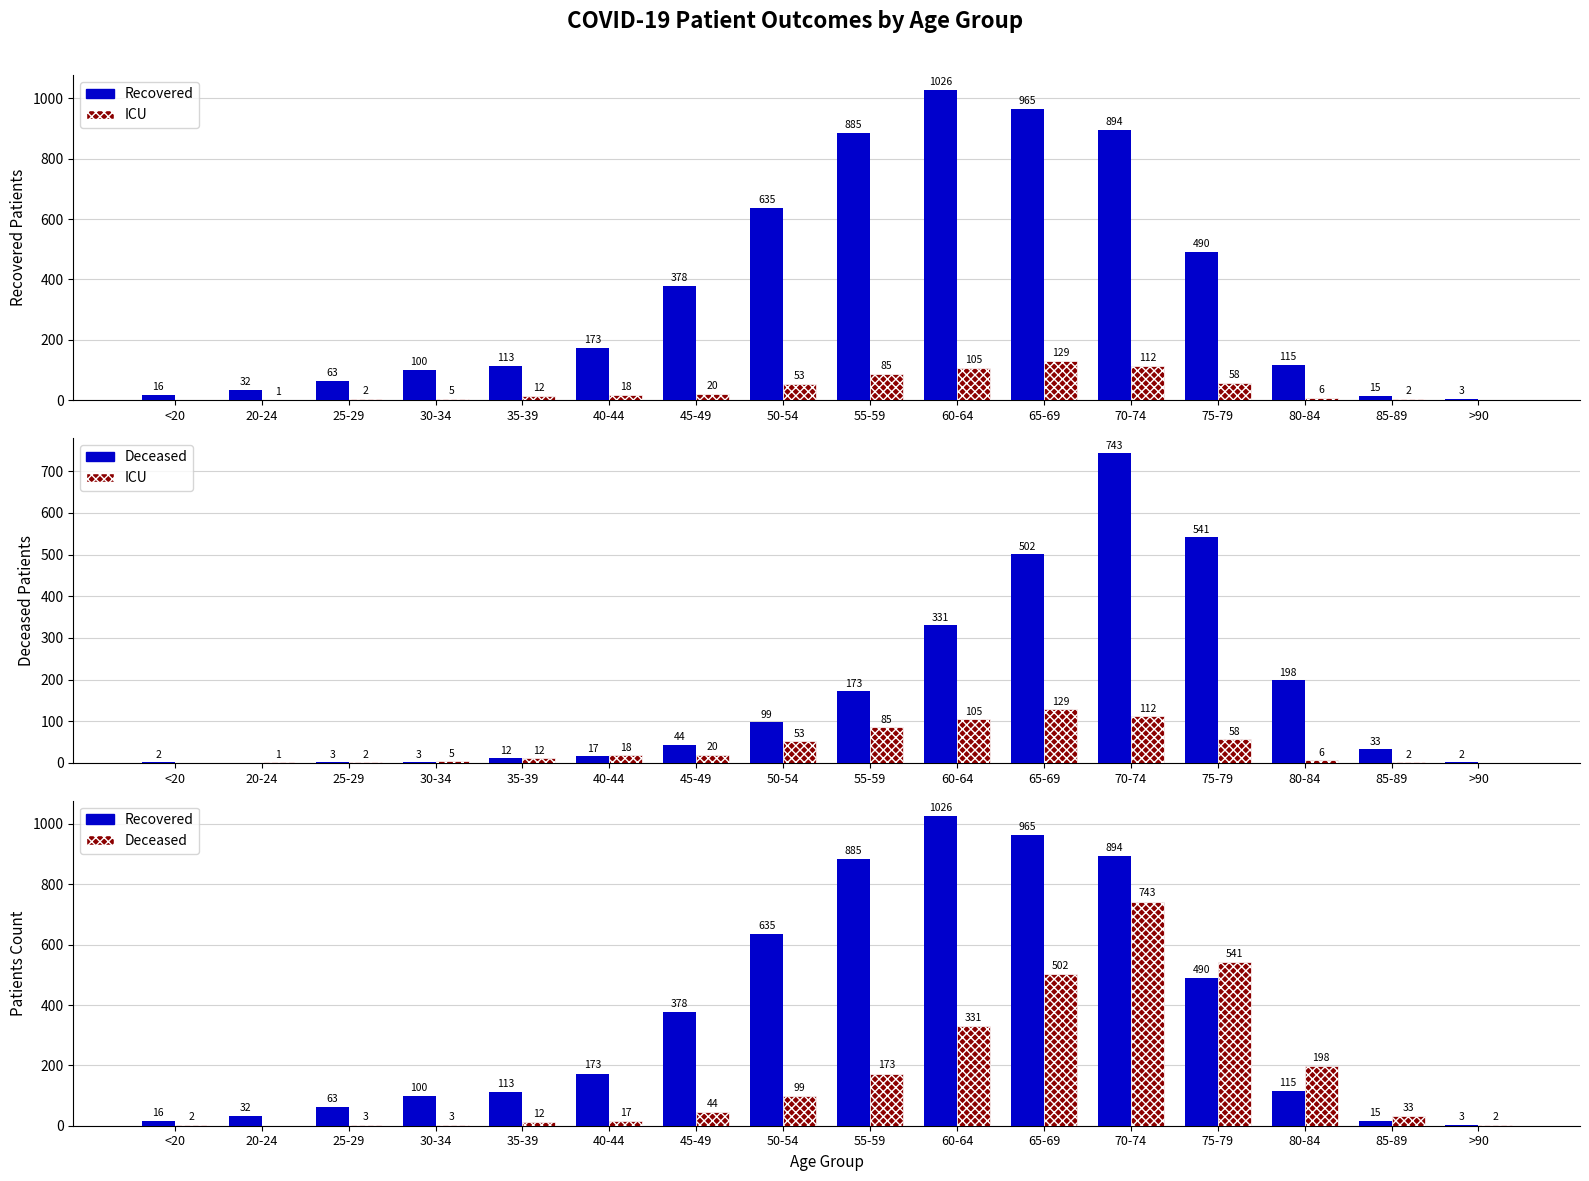

At which label does Deceased reach its minimum?

20-24